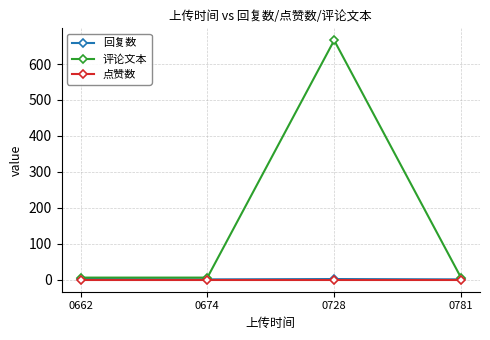

What is the greatest value displayed?

666